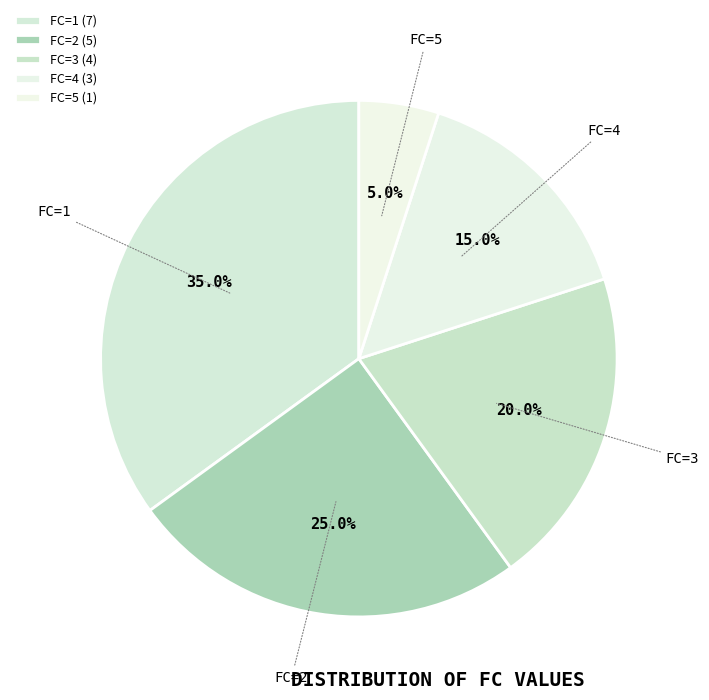

To the nearest percent, what portion does FC=2 represent?

25%